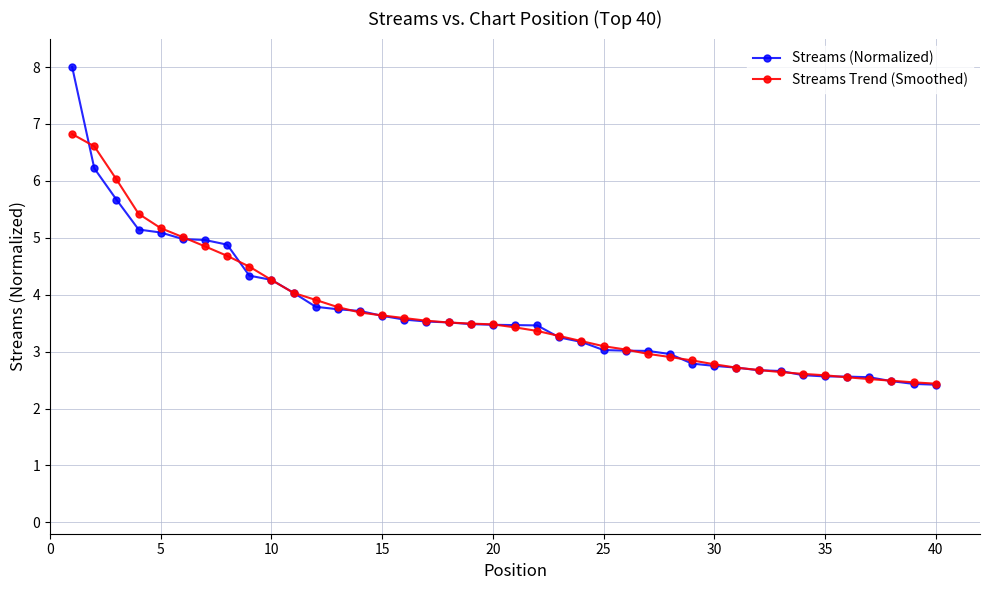

Rank the series by their maximum value, from lowest to highest.

Streams Trend (Smoothed), Streams (Normalized)